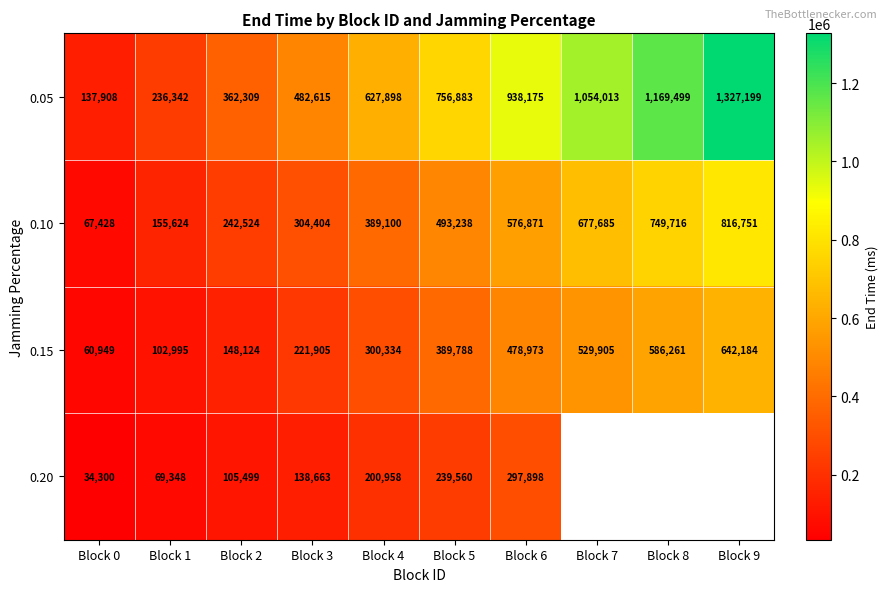

What is the difference between the highest and lowest values at Block 3?

343952